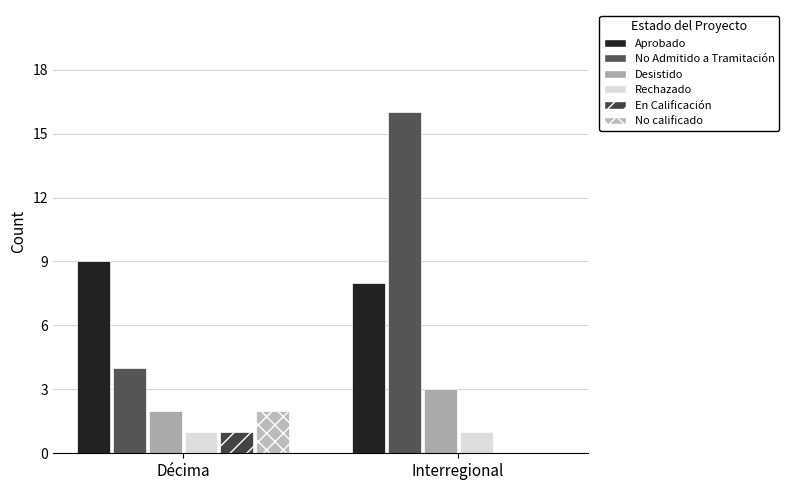

Which has a higher value, Interregional or Décima?

Décima